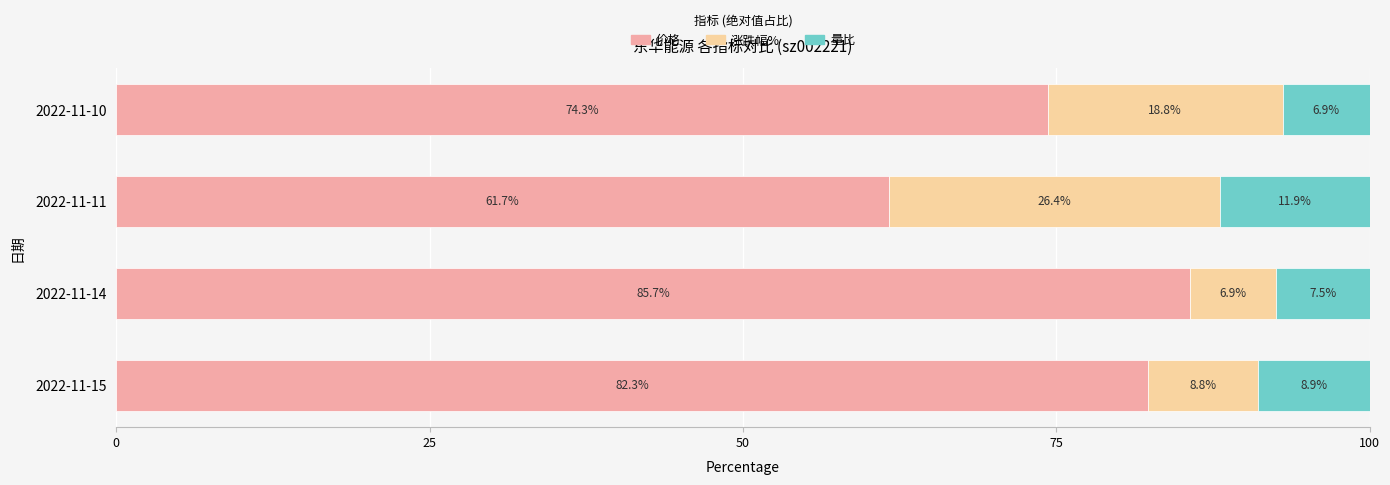

How many distinct data groups are displayed?

3